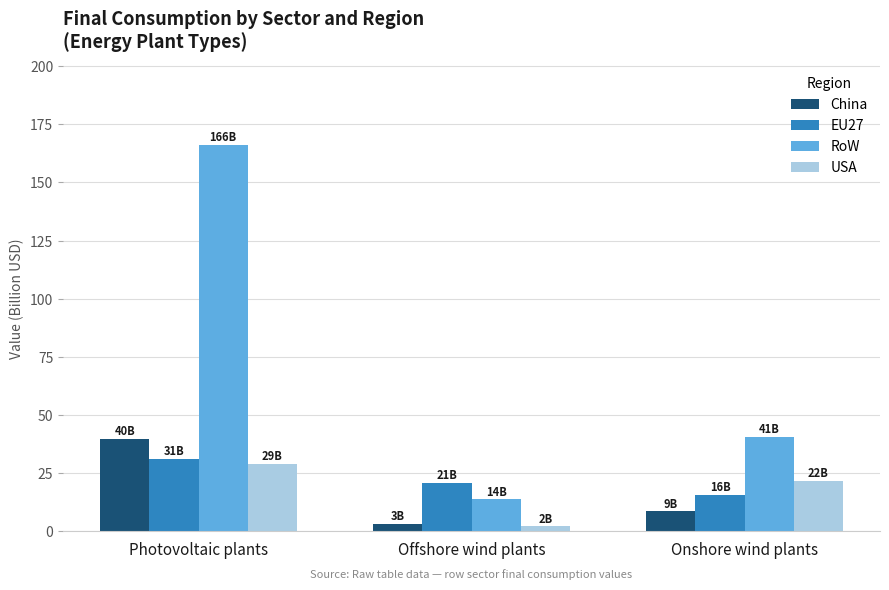

The value of EU27 at Offshore wind plants is 20.7. True or false?

True